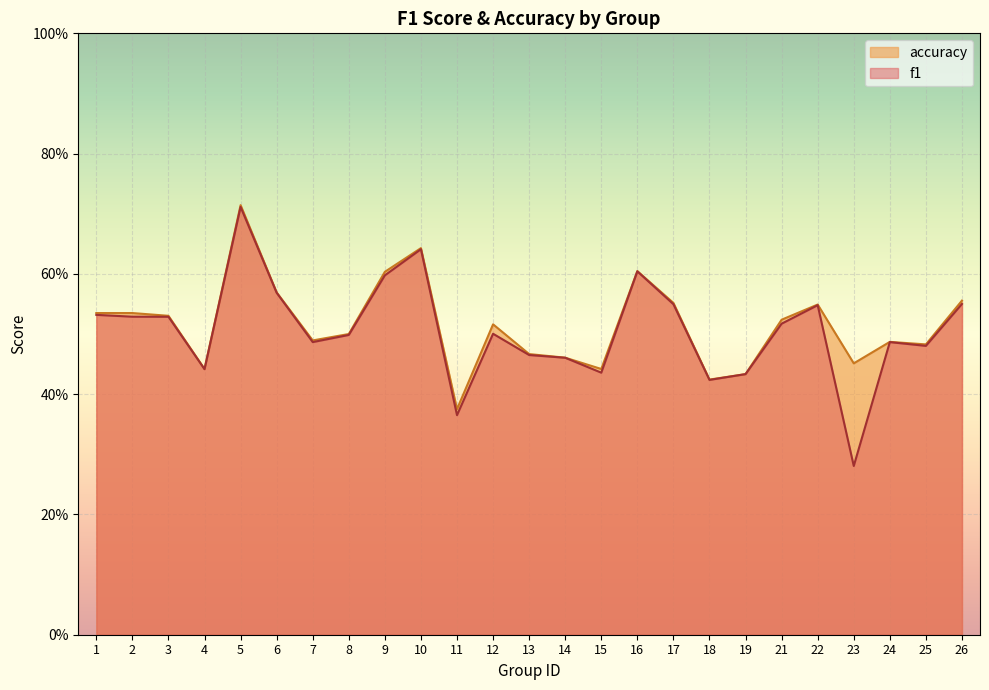

True or false: f1 has a value of 0.3 at 13.

False